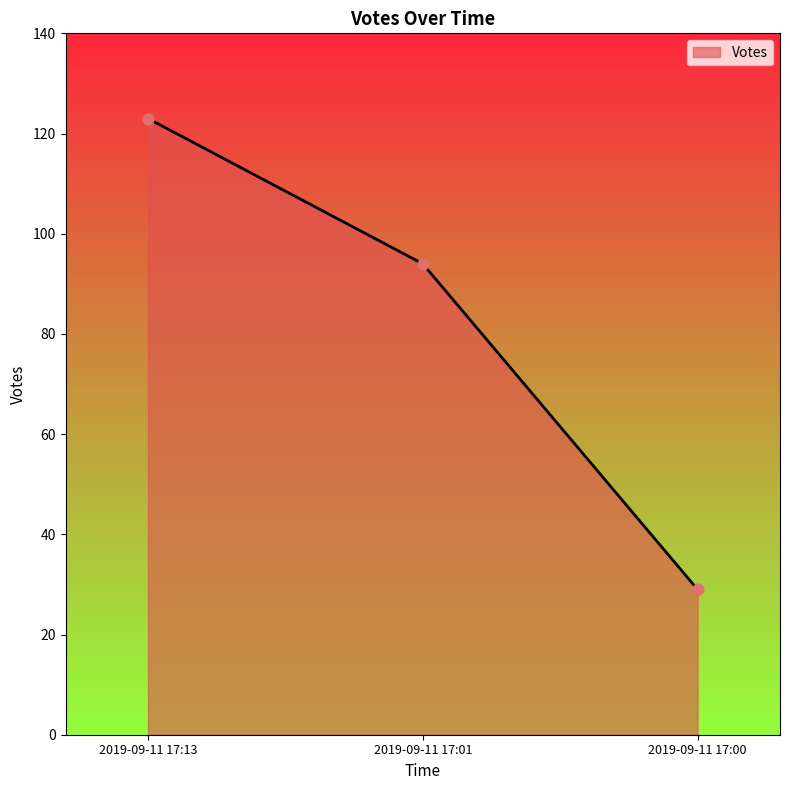

What is the ratio of the value at 2019-09-11 17:00 to the value at 2019-09-11 17:13?

0.2